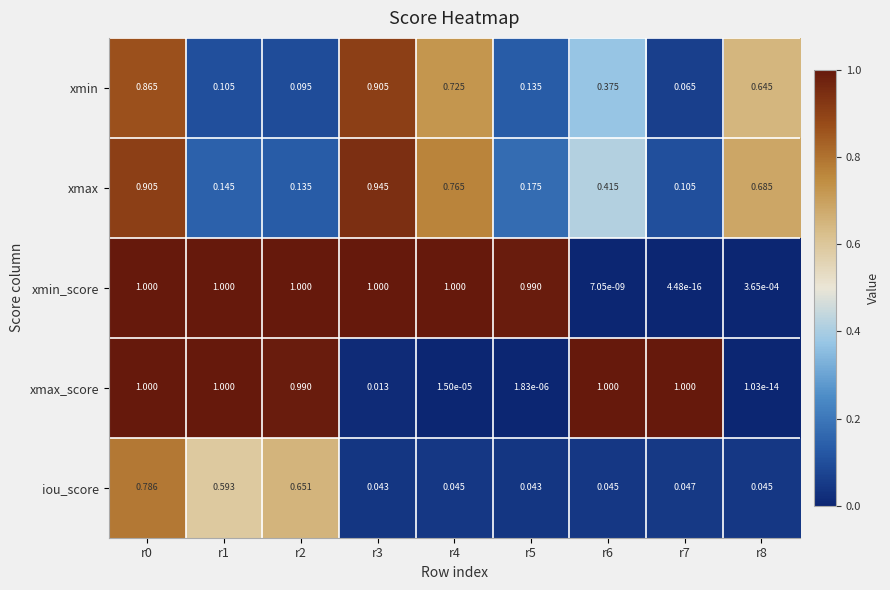

At r8, list the series in order from smallest to largest.

xmax_score, xmin_score, iou_score, xmin, xmax